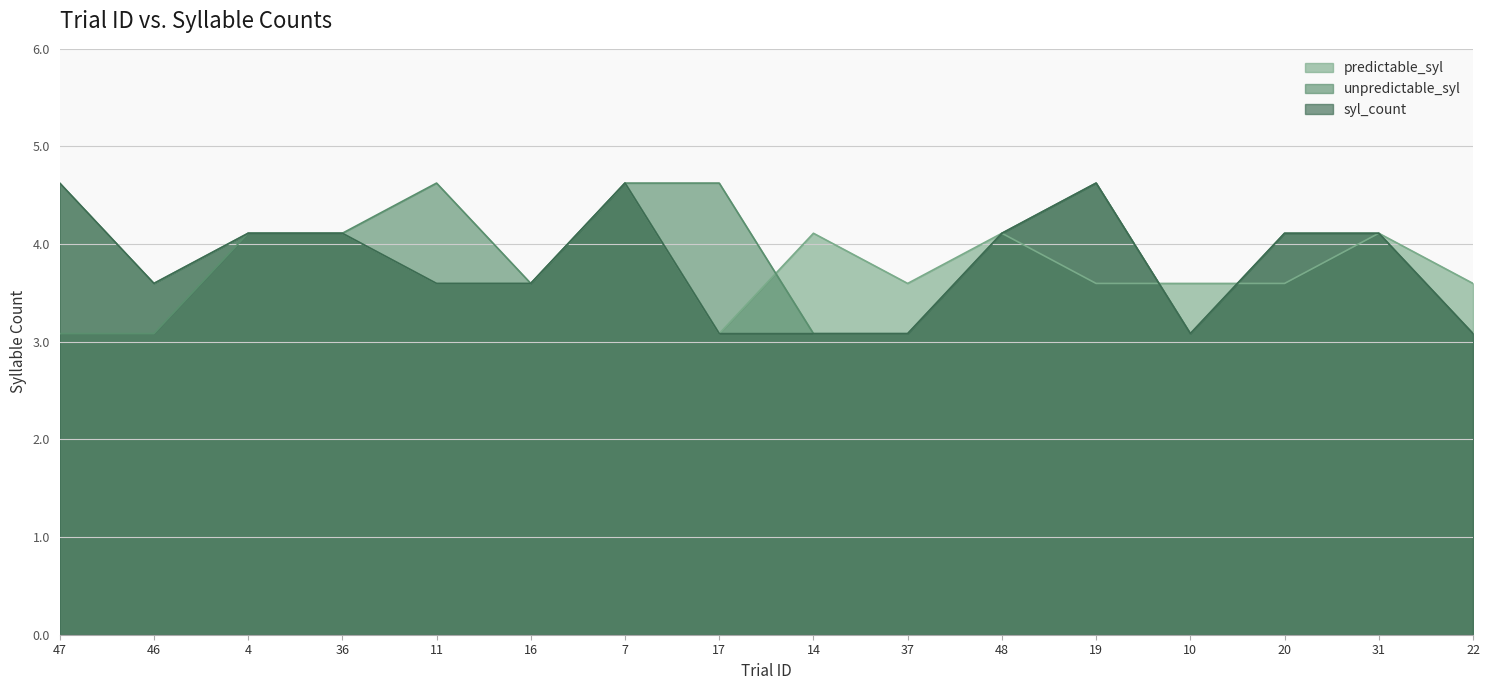

Rank the series by their maximum value, from lowest to highest.

predictable_syl, unpredictable_syl, syl_count